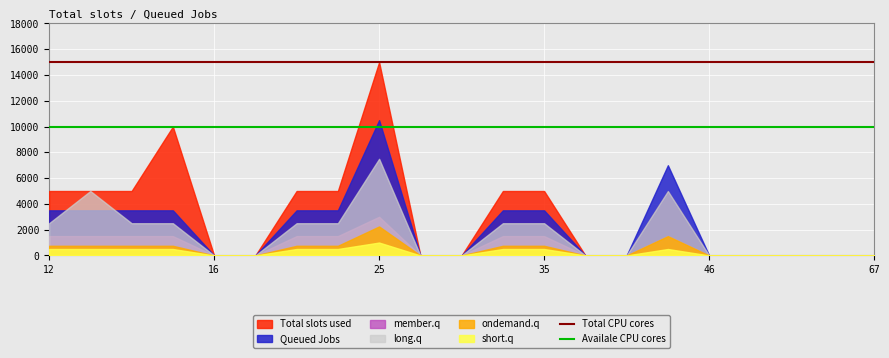

Does the chart display data point markers on the line(s)?

No